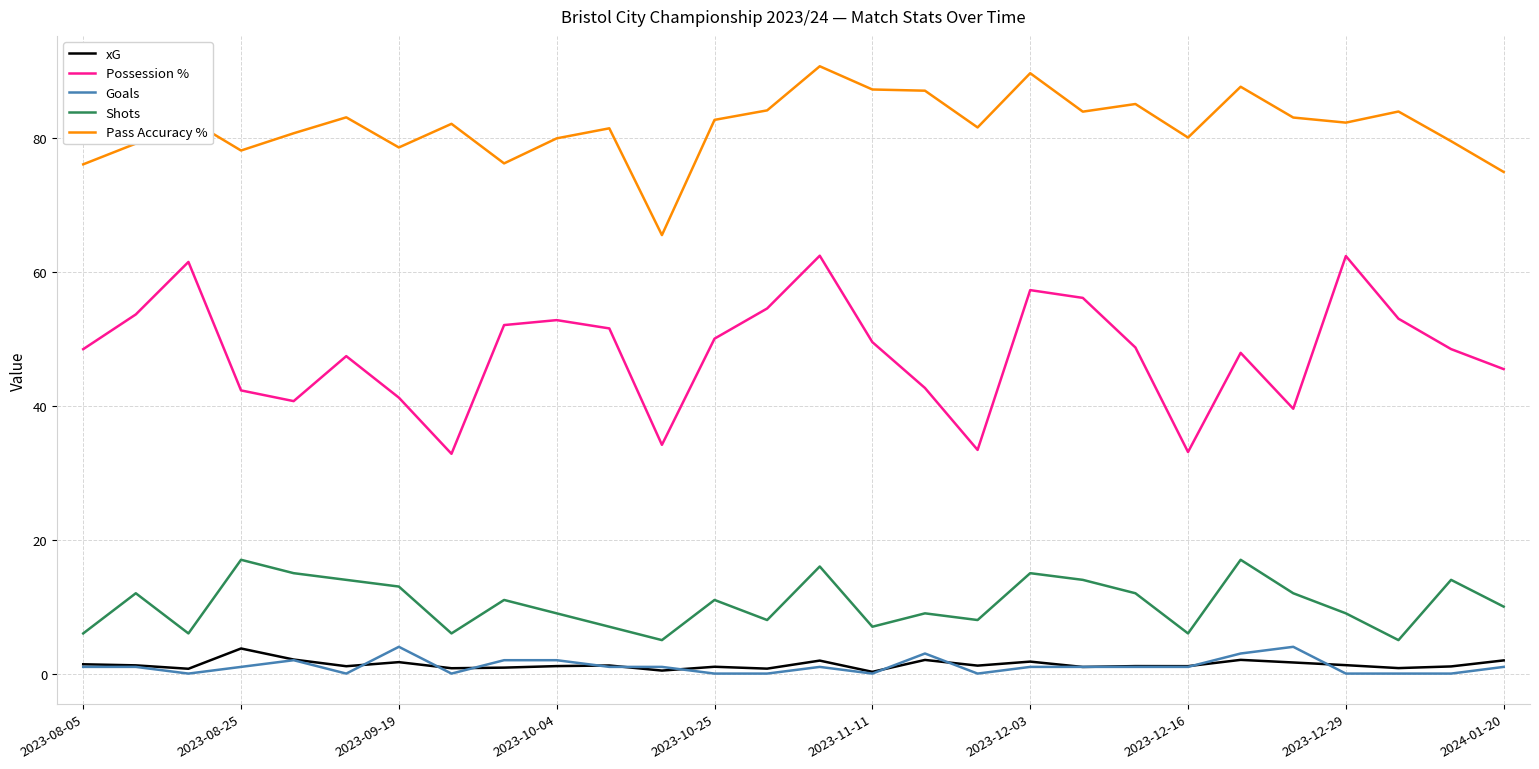

True or false: xG has more than 0 points higher than both neighbors.

True